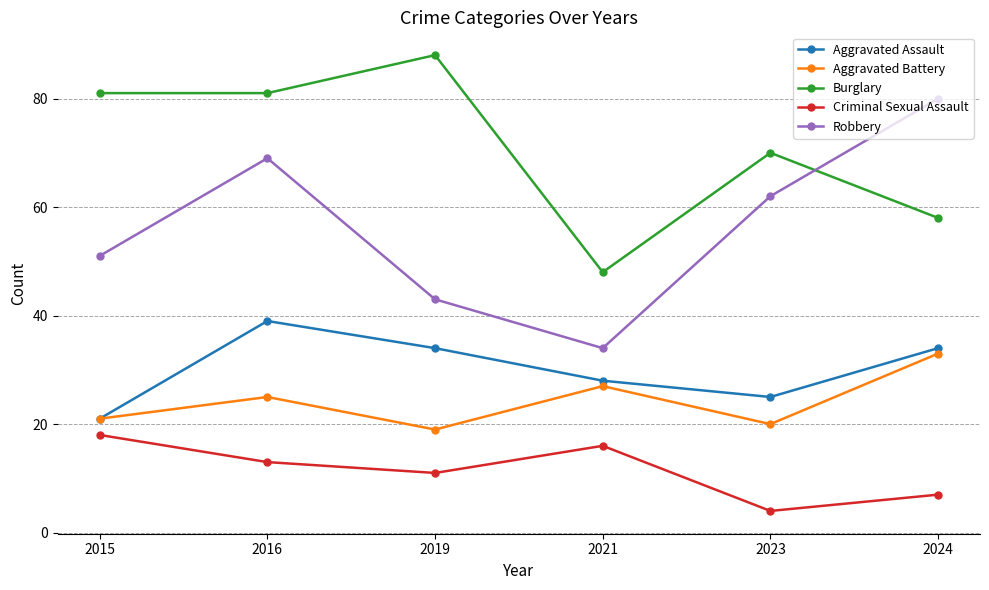

At how many categories does at least one series exceed 41?

6